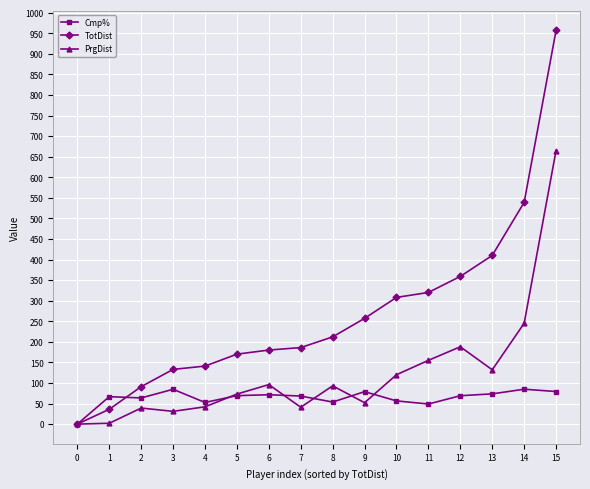

Is this an area chart (filled region under the line)?

No